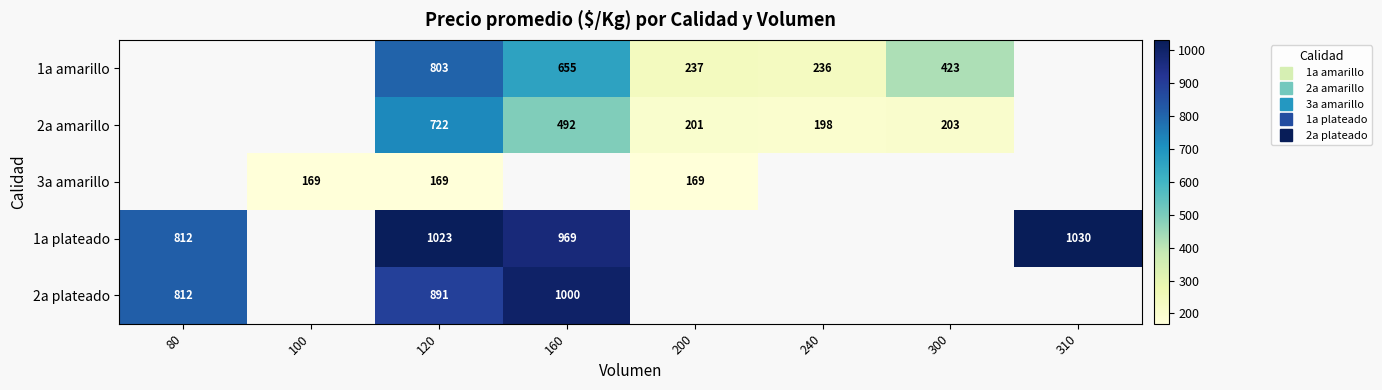

How many positive values does the 2a plateado series have?

3